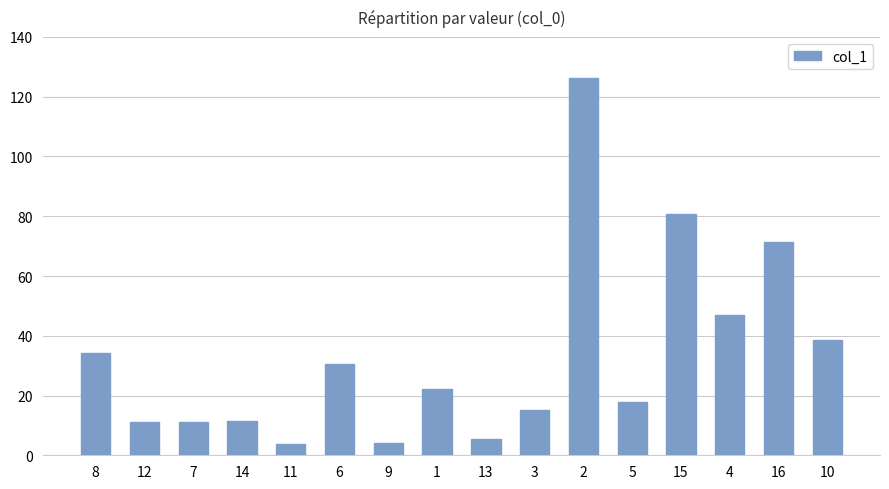

What is the label of the 14th bar from the left?

4